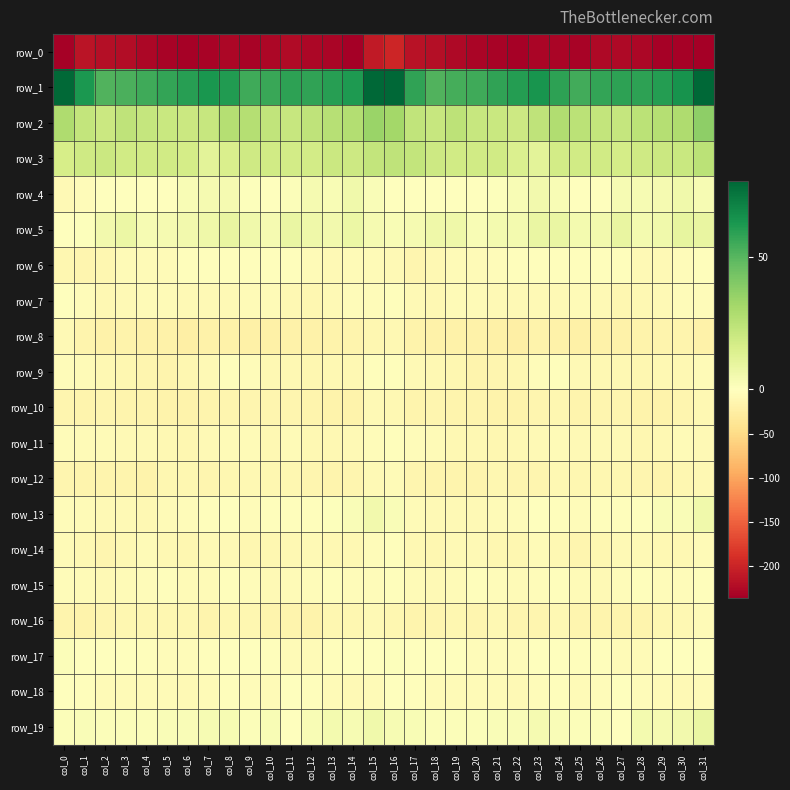

True or false: row_5 has a value of 7.5 at col_14.

True